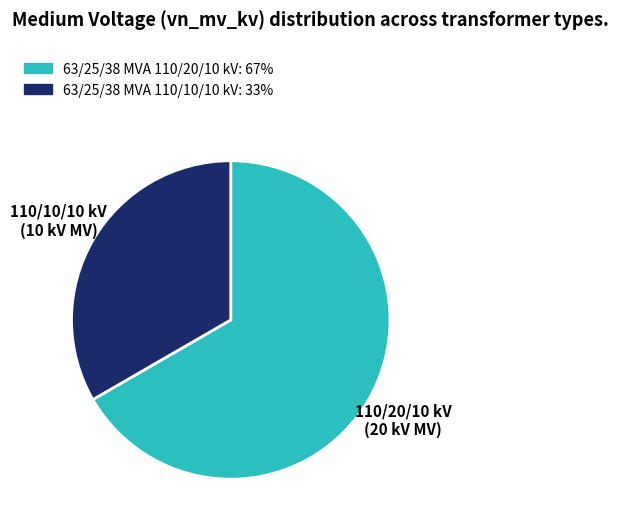

Combined, do 63/25/38 MVA 110/20/10 kV and 63/25/38 MVA 110/10/10 kV account for over 50%?

Yes